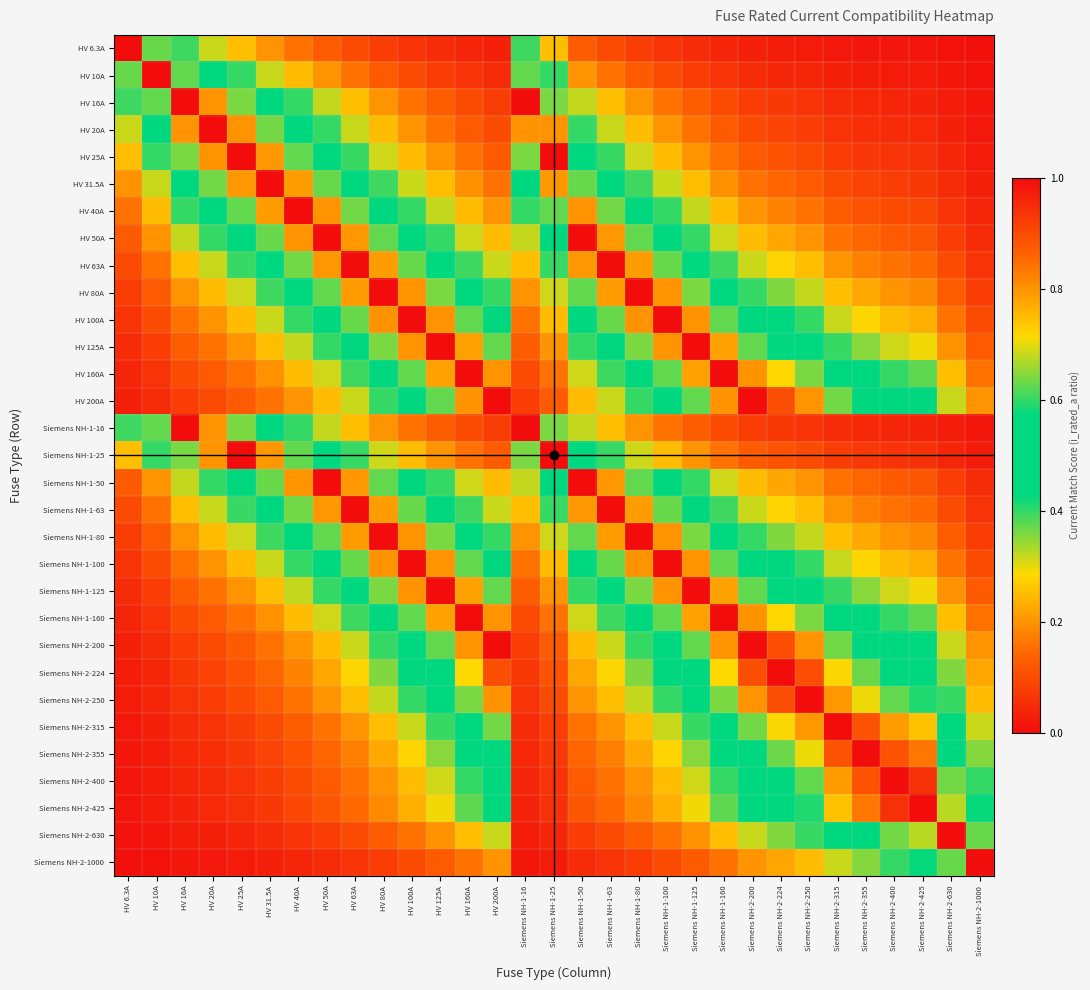

Count the number of categories in the chart.

31